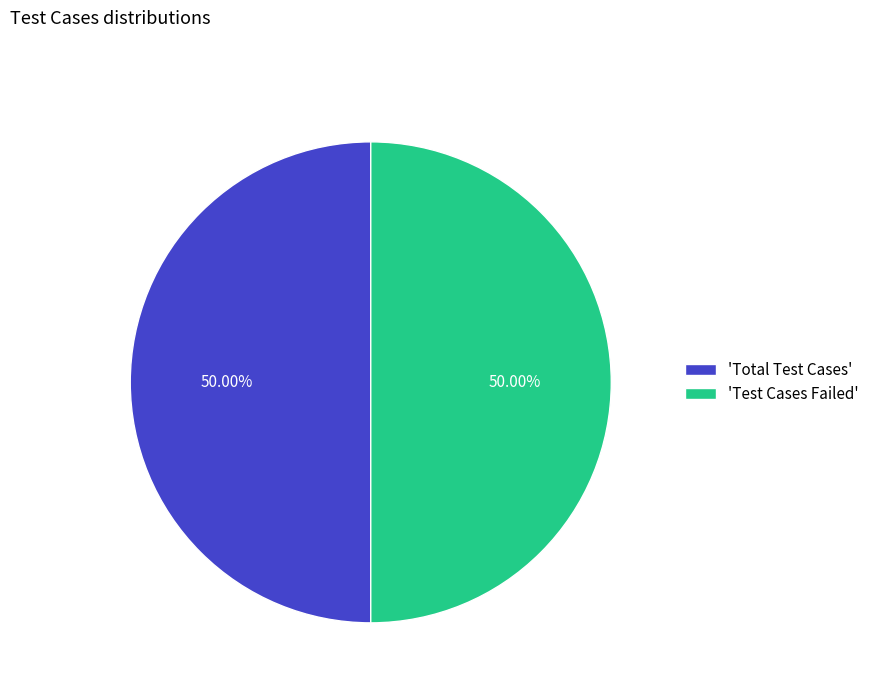

Approximately how many times larger is the value at 'Total Test Cases' compared to 'Test Cases Failed'?

1.0